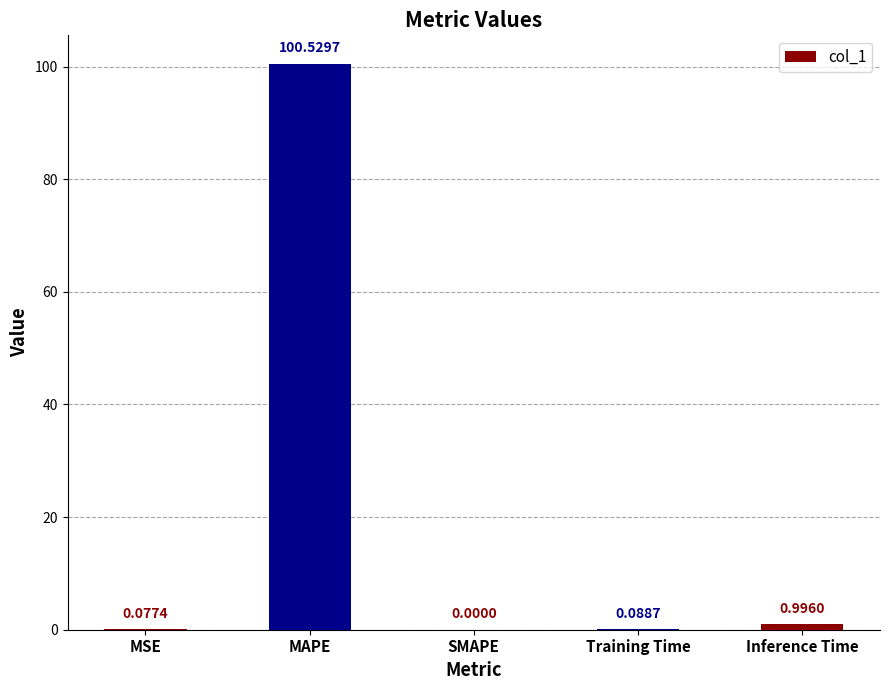

The value at SMAPE is -69.4. True or false?

False